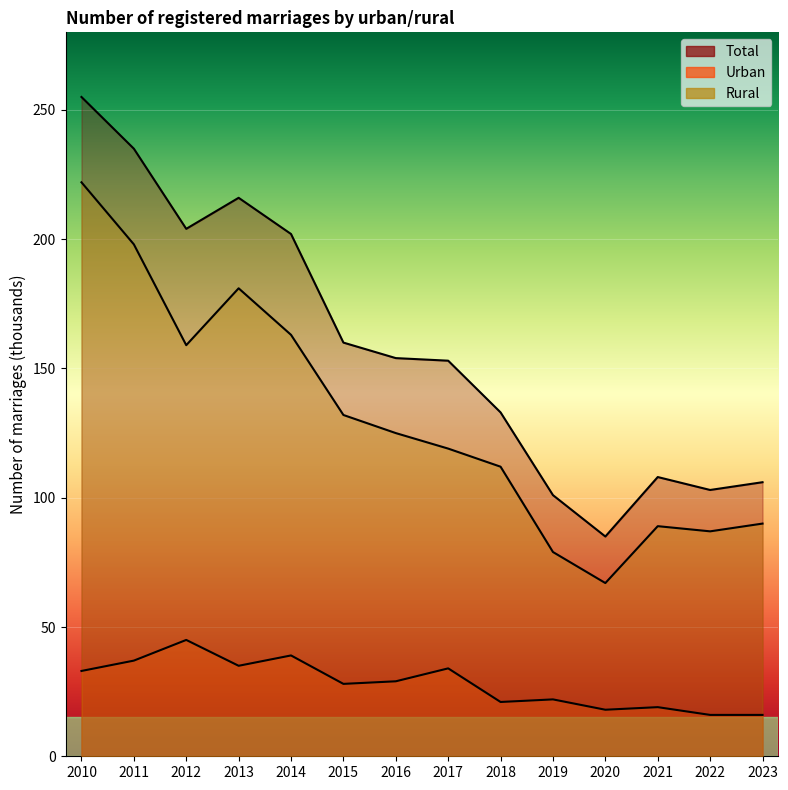

Is the value of Rural at 2011 greater than the value of Total at 2013?

No